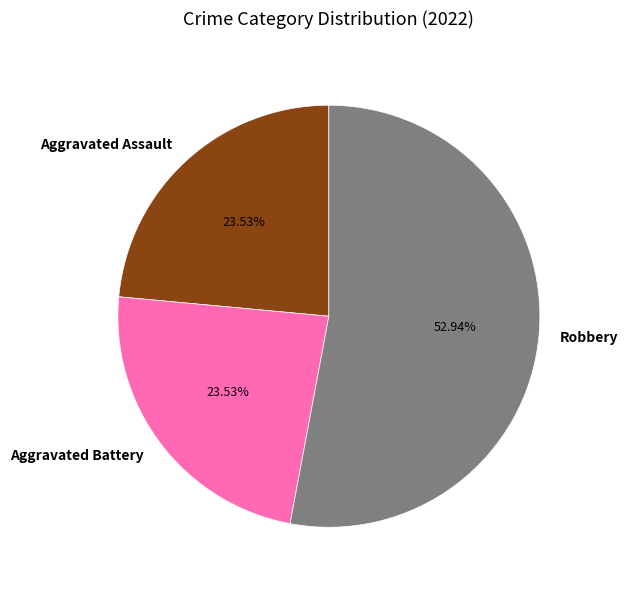

Do Aggravated Assault and Robbery together represent more than half of the pie?

Yes